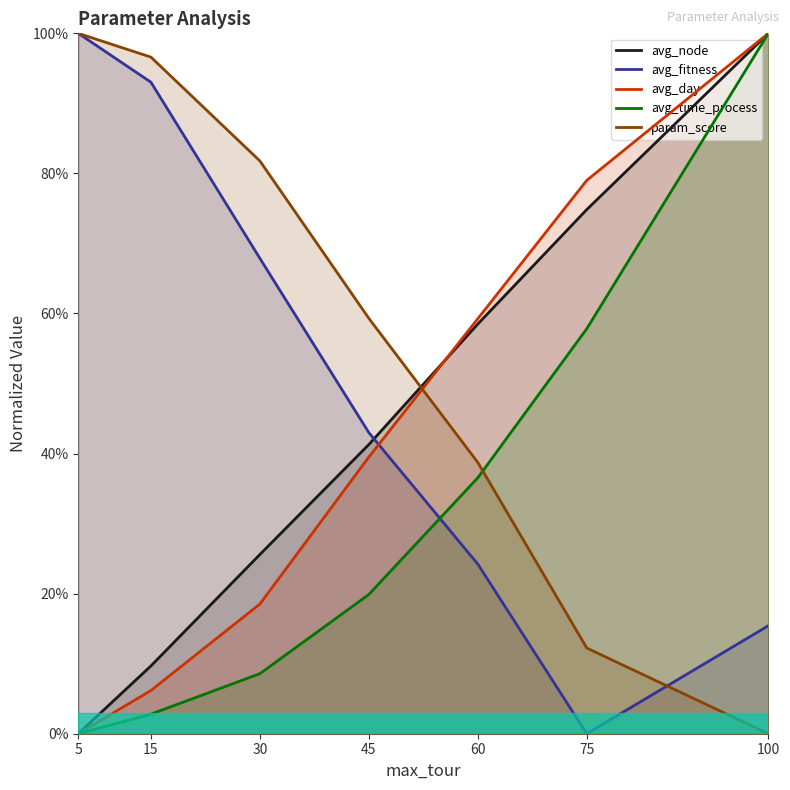

The avg_fitness series shows -0.6 at 75. True or false?

False